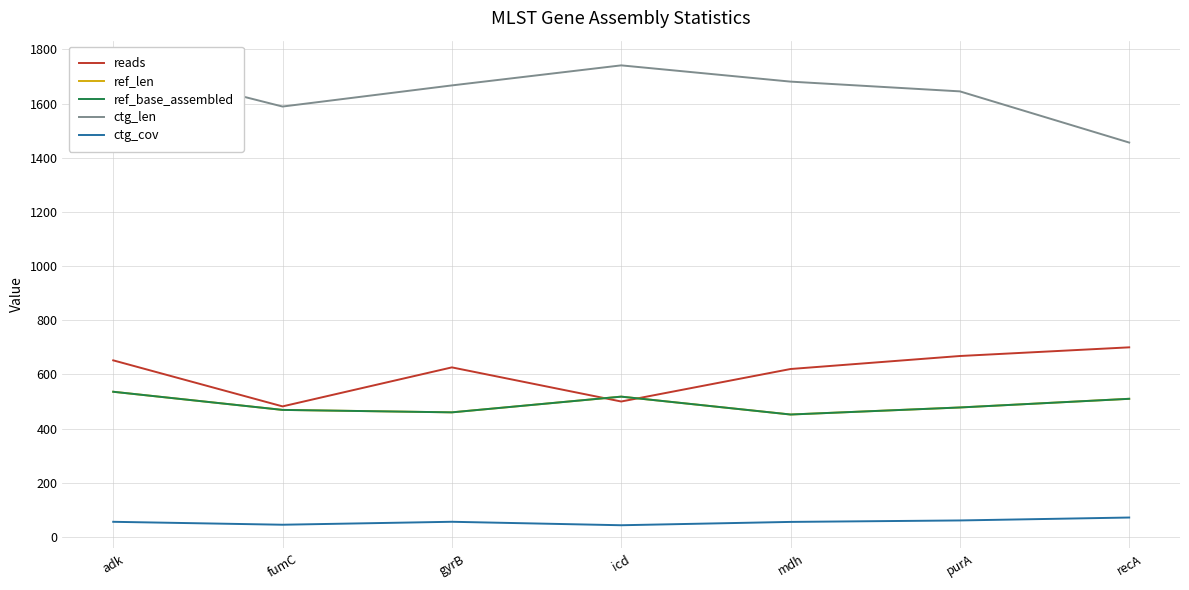

Reading right to left, what are all the values shown in this chart?

reads: 700.0	668.0	620.0	500.0	626.0	482.0	652.0
ref_len: 510.0	478.0	452.0	518.0	460.0	469.0	536.0
ref_base_assembled: 510.0	478.0	452.0	518.0	460.0	469.0	536.0
ctg_len: 1456.0	1645.0	1681.0	1741.0	1667.0	1589.0	1747.0
ctg_cov: 71.7	60.9	55.5	43.2	56.0	45.1	55.9